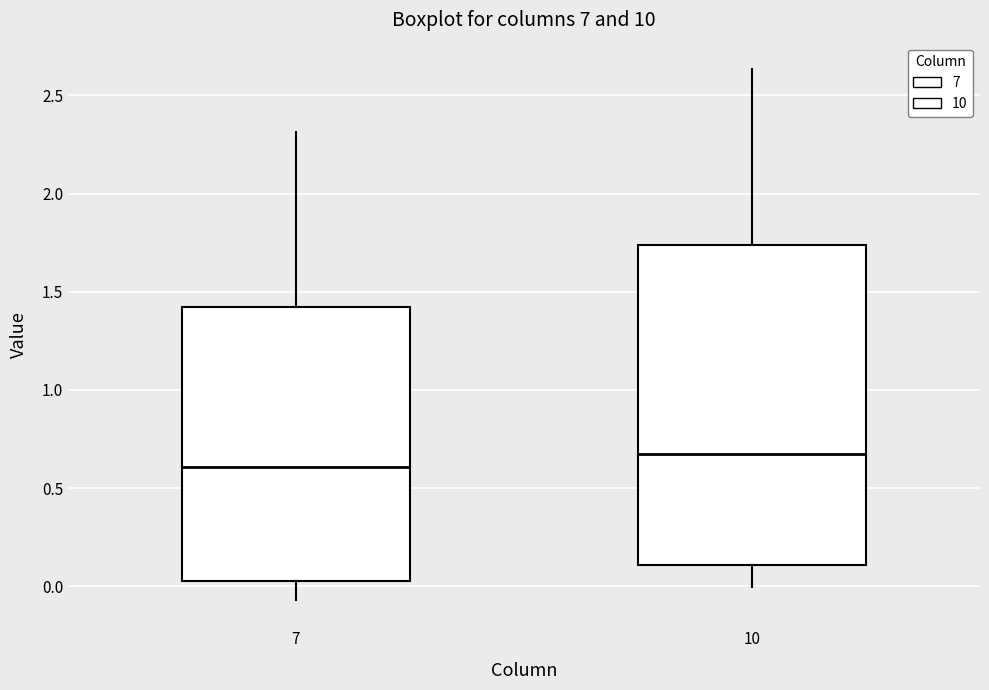

Reading left to right, transcribe this box plot: for each box, give where its median line is, the range the box spans, and where its two whiskers end, as read against the y-axis. The values are not printed on the chart, so give them approximately, as read against the axis.

7: median 0.60, box 0.05 to 1.40, whiskers -0.05 to 2.30
10: median 0.65, box 0.10 to 1.75, whiskers 0.00 to 2.65